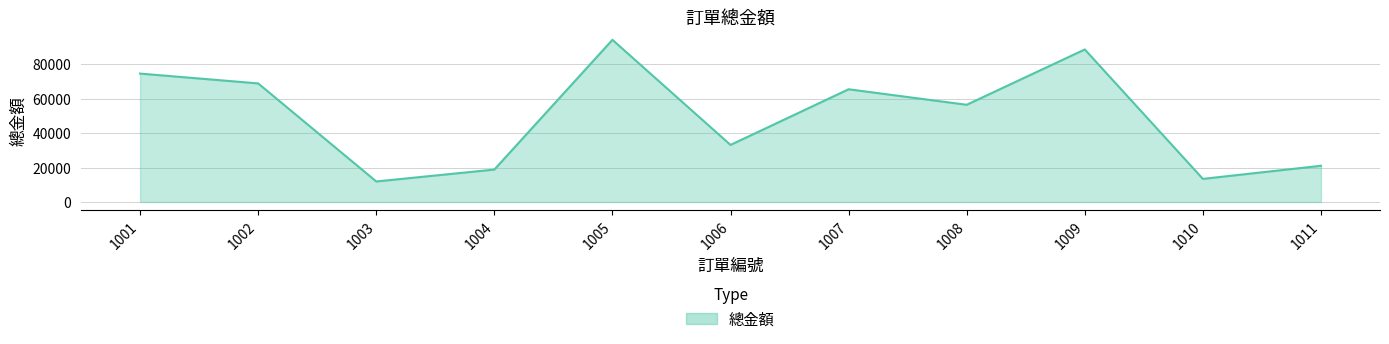

What is the ratio of the value at 1003 to the value at 1002?

0.2